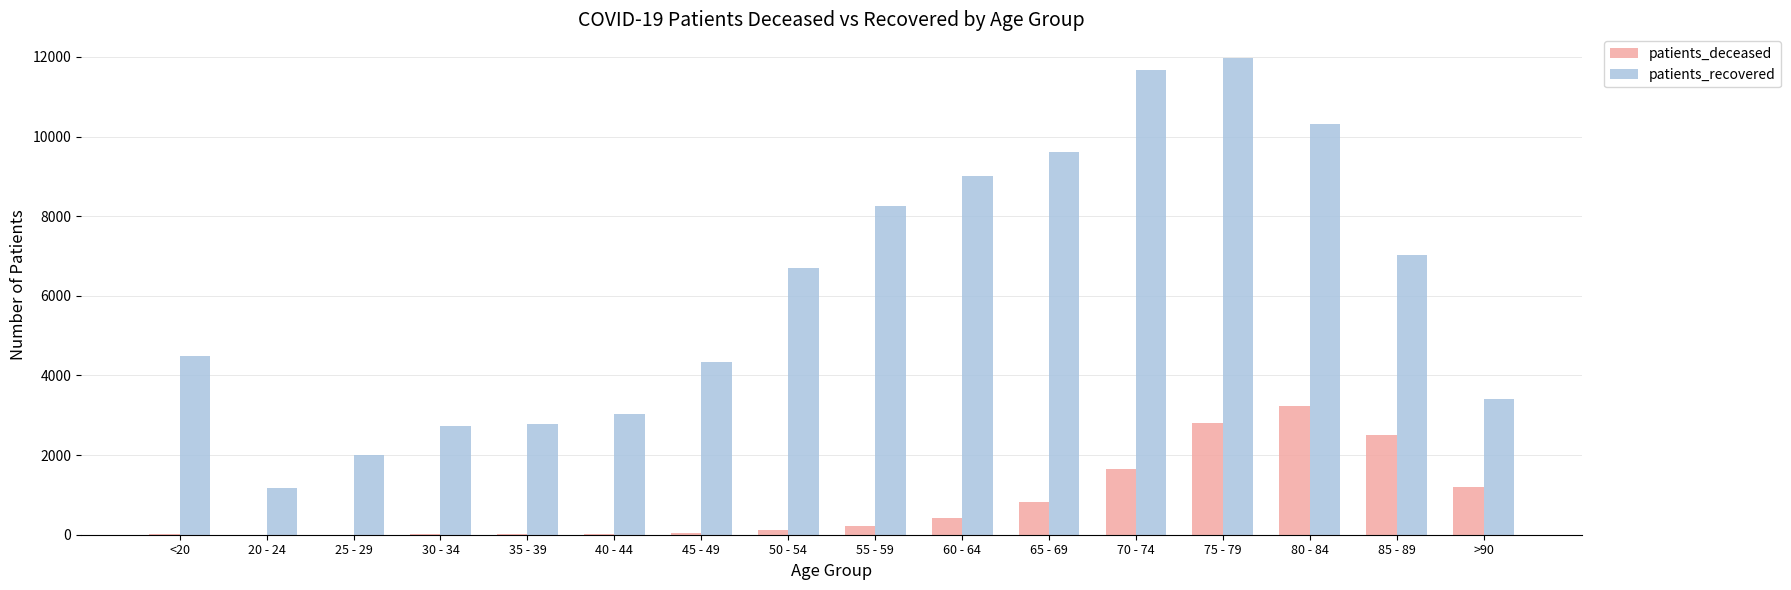

What is the maximum value shown in the chart?

11970